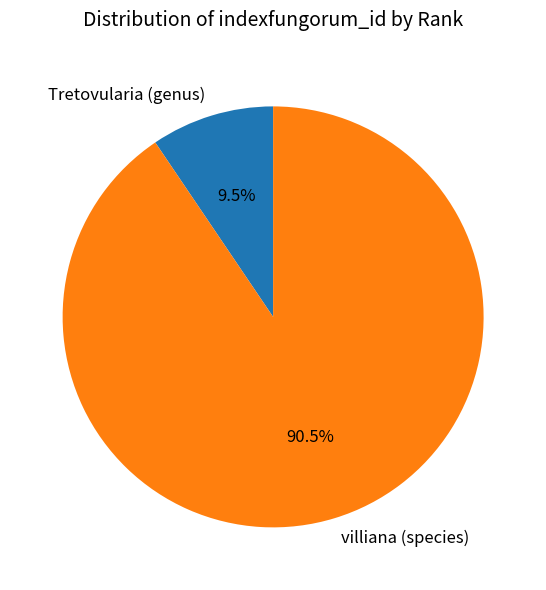

How many segments does this pie chart have?

2